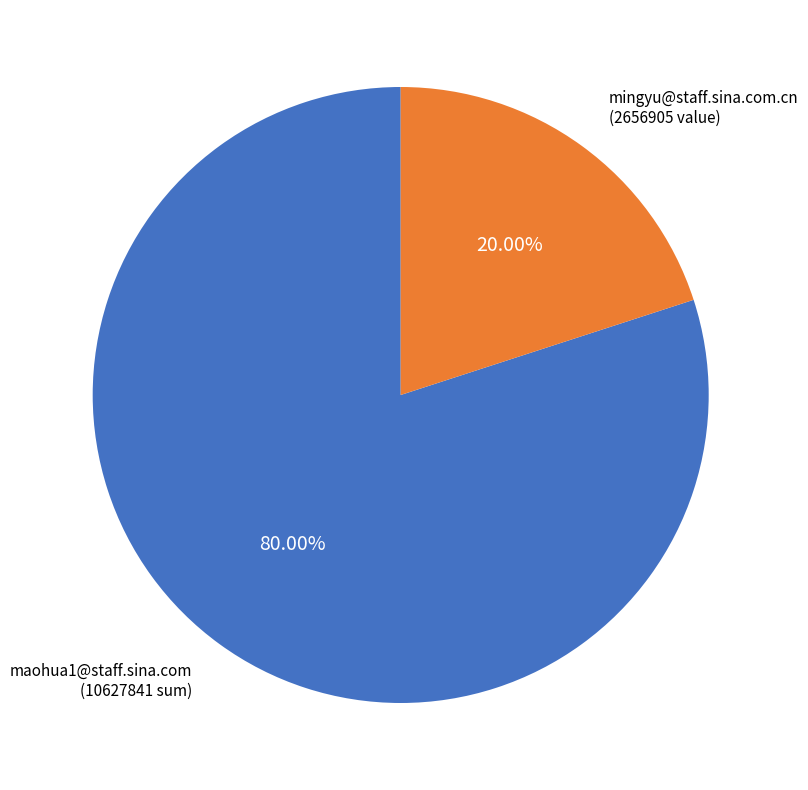

Does any single category account for the majority?

Yes